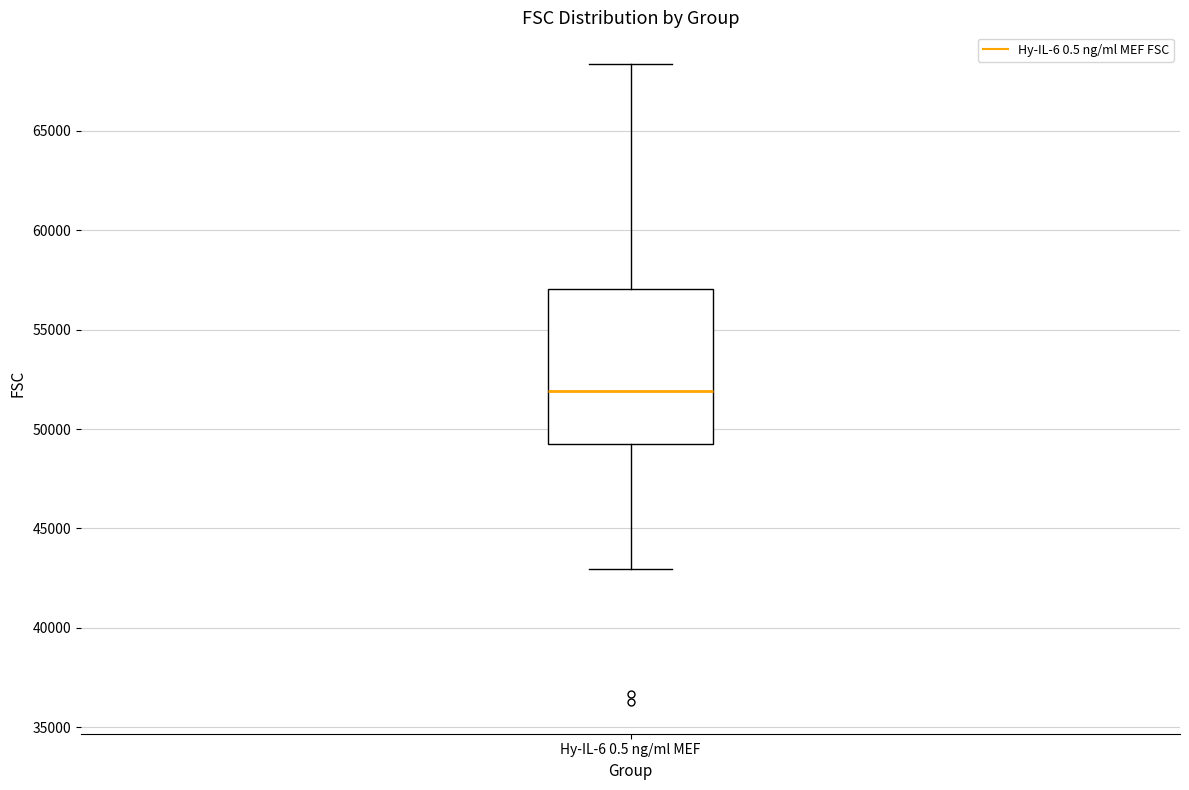

Read this box plot against the y-axis: the position of the median line, the range covered by the box, and the ends of both whiskers. The values are not printed on the chart, so give them approximately, as read against the axis.

median 52000, box 49500 to 57000, whiskers 43000 to 68500